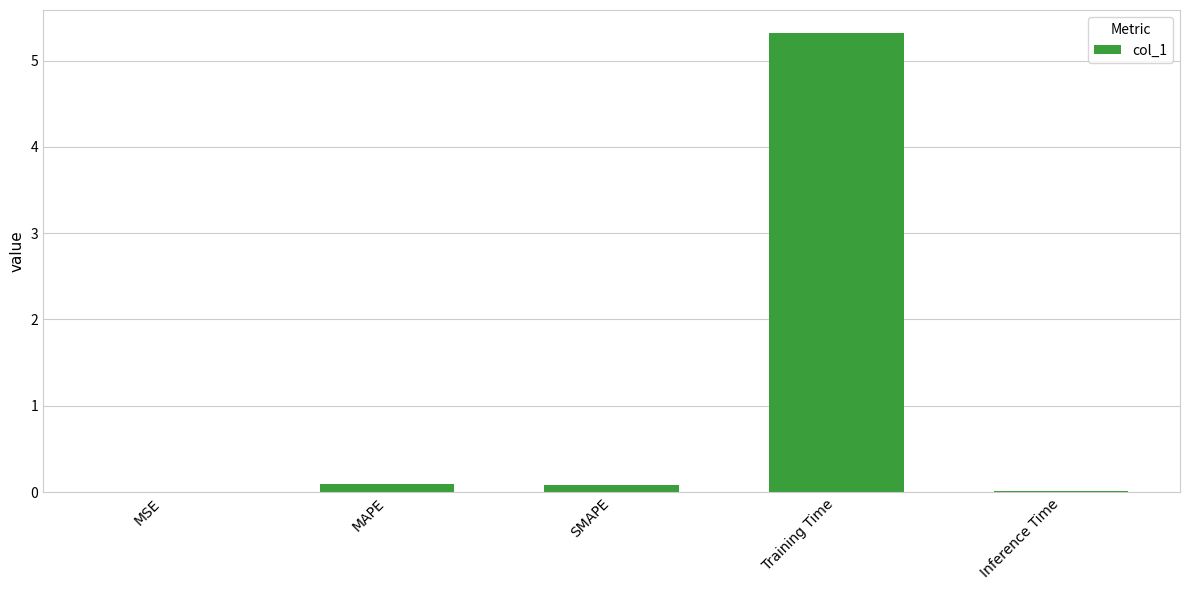

What is the approximate value at Training Time?

5.3